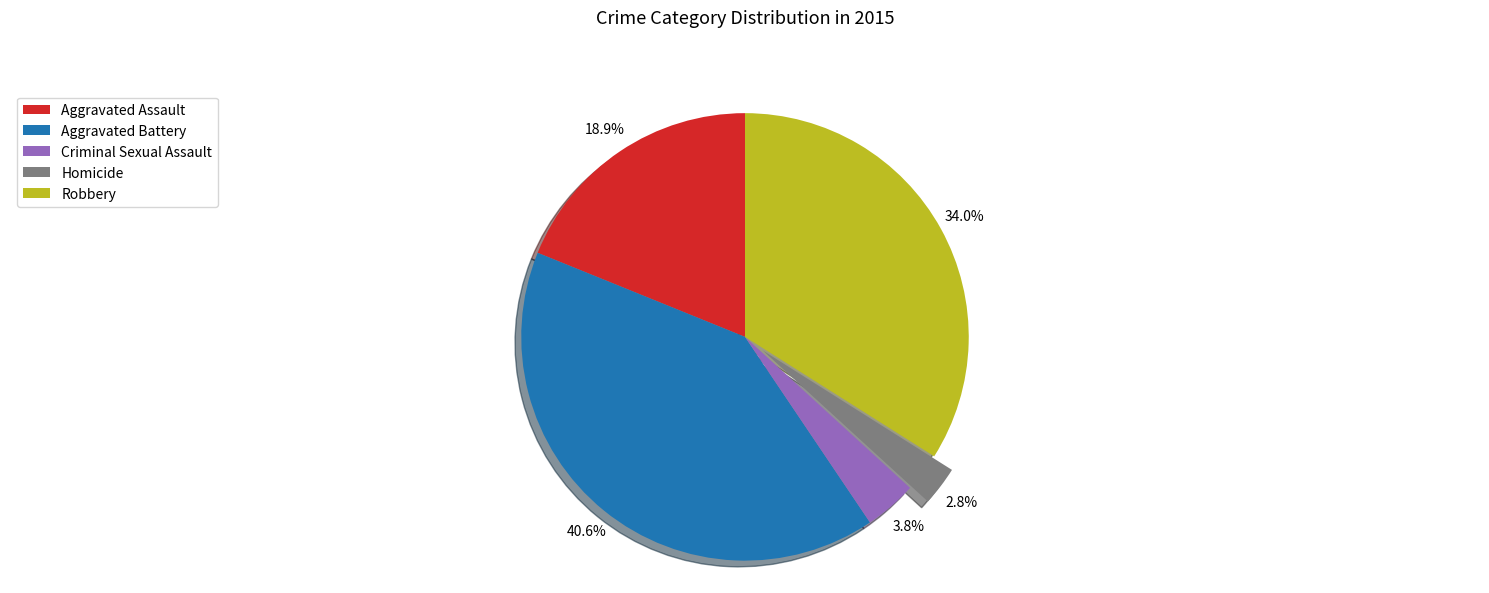

Does Aggravated Battery represent more than half of the total?

No